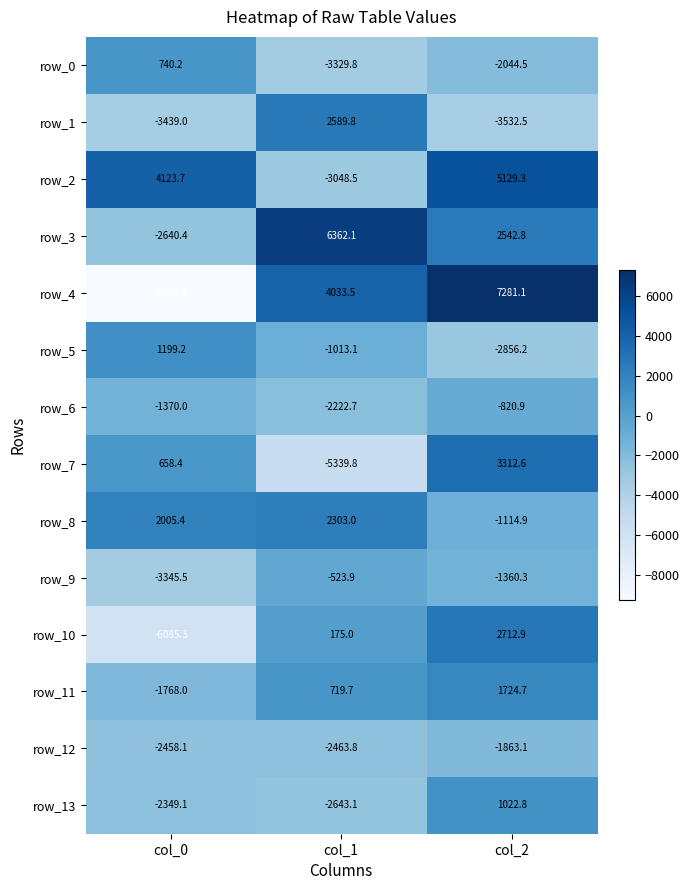

Where is row_10 nearest to the value -1686?

col_1